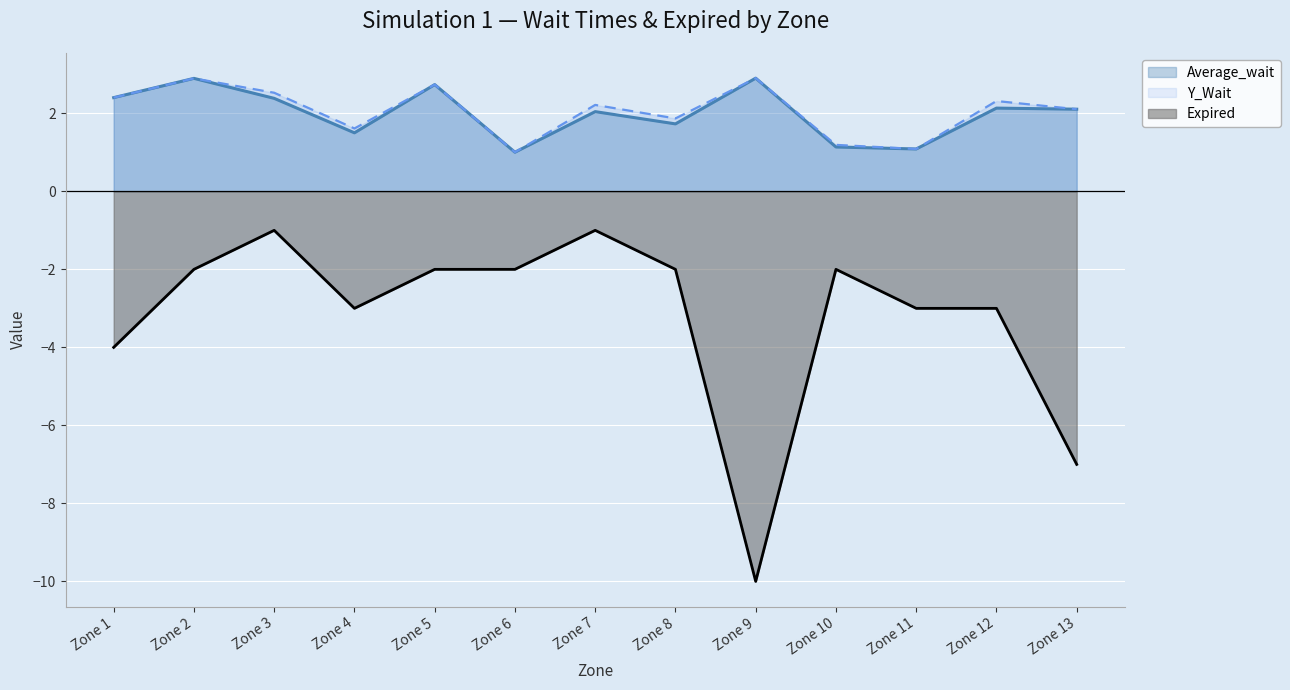

What is the sum of all Expired values?

-42.0